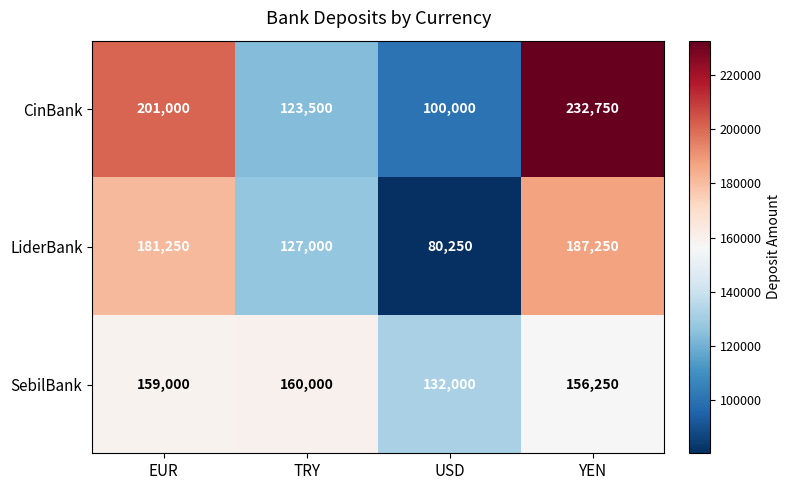

Reading right to left, list all the values displayed in this chart.

CinBank: 232750	100000	123500	201000
LiderBank: 187250	80250	127000	181250
SebilBank: 156250	132000	160000	159000